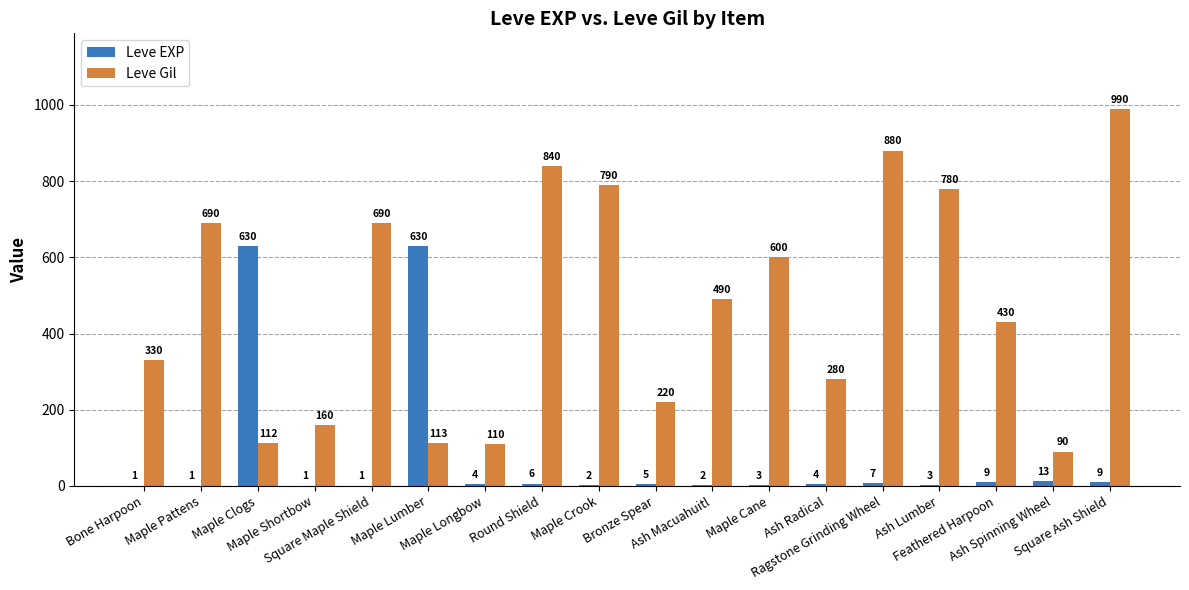

Reading right to left, list all the values displayed in this chart.

Leve EXP: 9	13	9	3	7	4	3	2	5	2	6	4	630	1	1	630	1	1
Leve Gil: 990	90	430	780	880	280	600	490	220	790	840	110	113	690	160	112	690	330